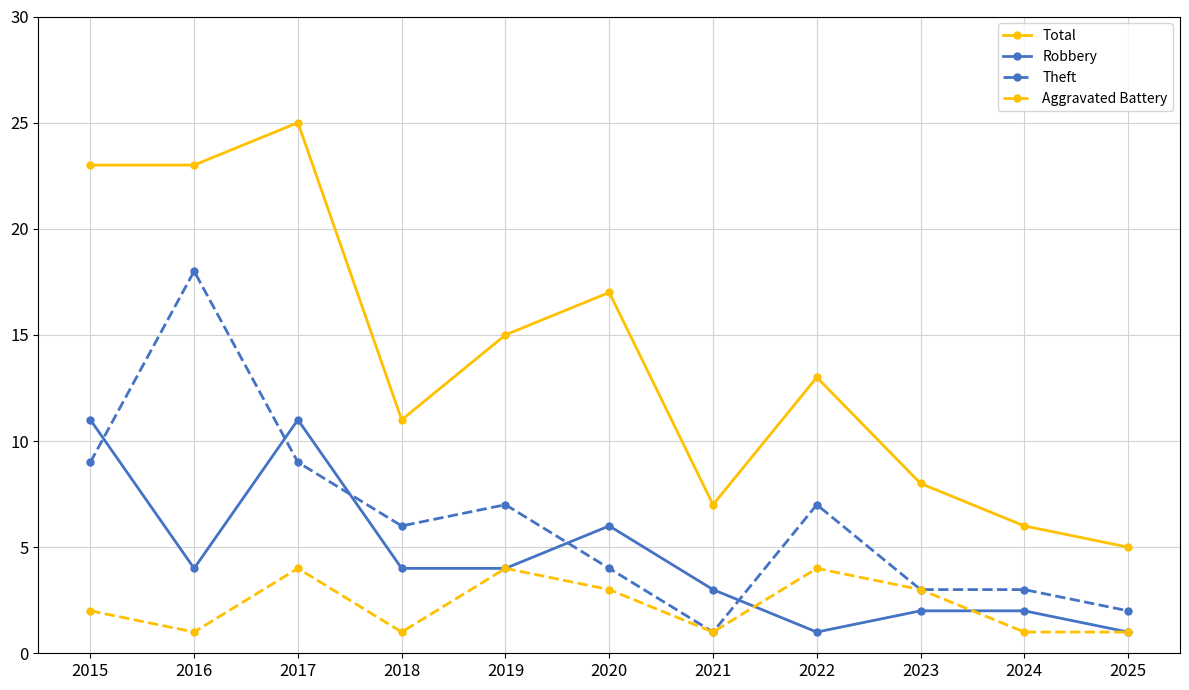

What is the spread (max minus min) of values at 2020?

14